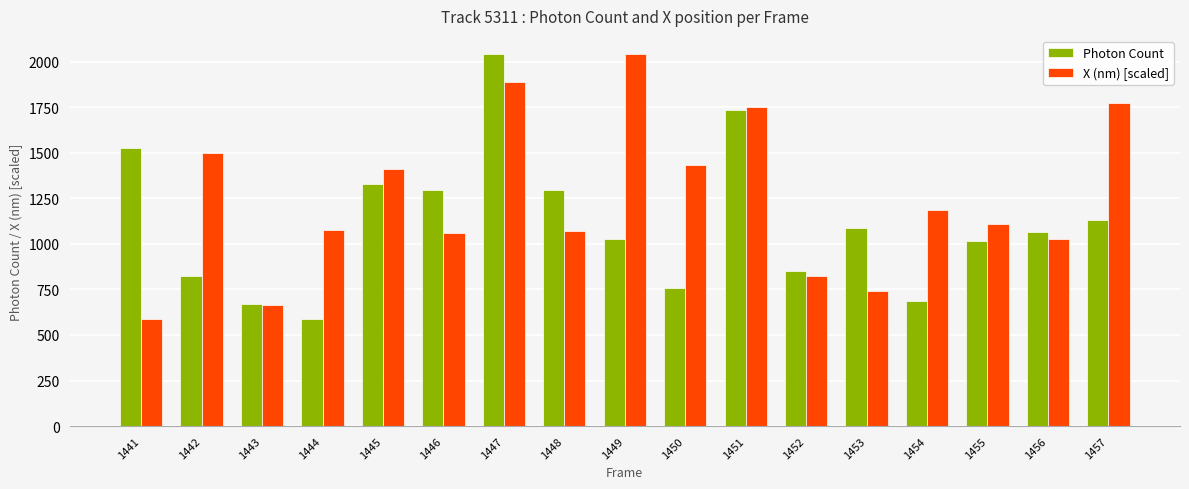

At which label does X (nm) [scaled] first exceed 1106?

1442